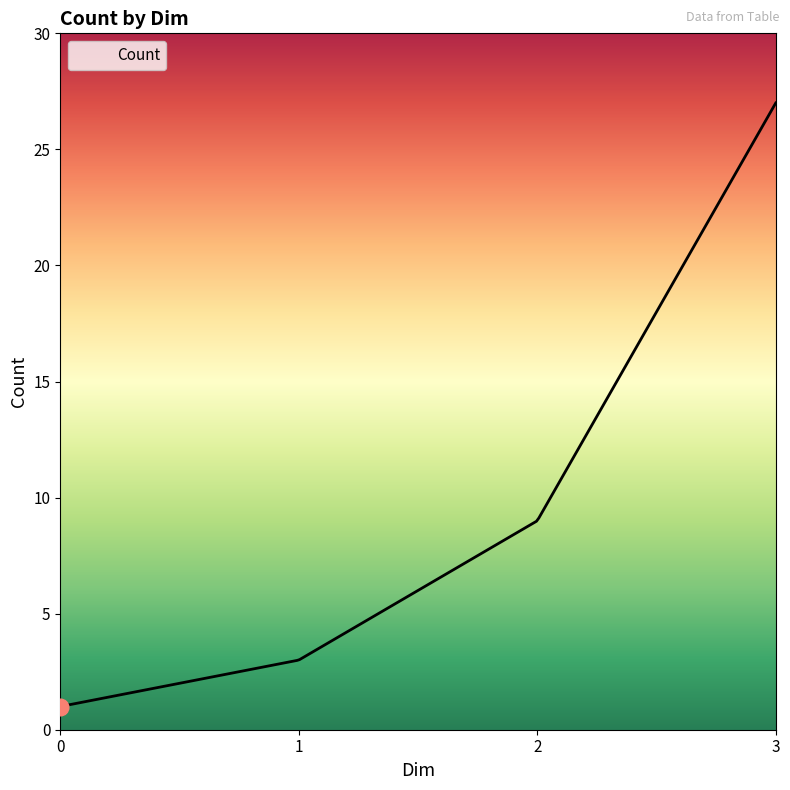

What is the difference between the maximum and minimum values?

26.0